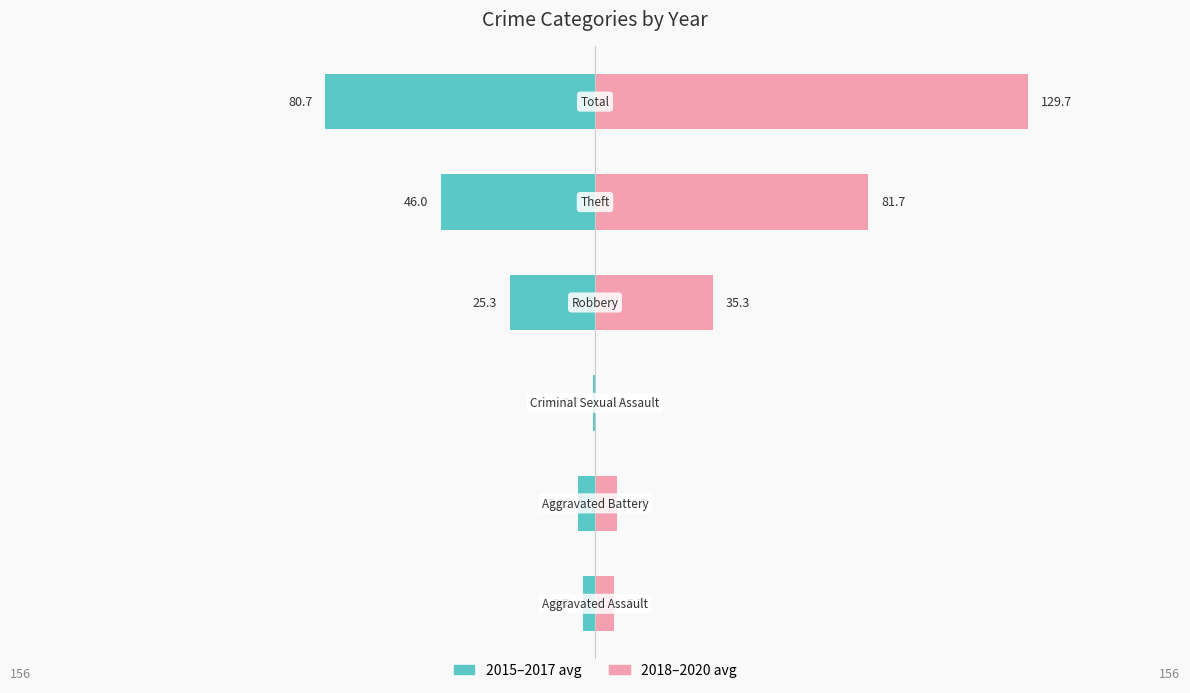

Reading left to right, list all the values displayed in this chart.

2015–2017 avg: 0=-3.7	1=-5.0	2=-0.7	3=-25.3	4=-46.0	5=-80.7
2018–2020 avg: 0=5.7	1=6.7	2=0.3	3=35.3	4=81.7	5=129.7